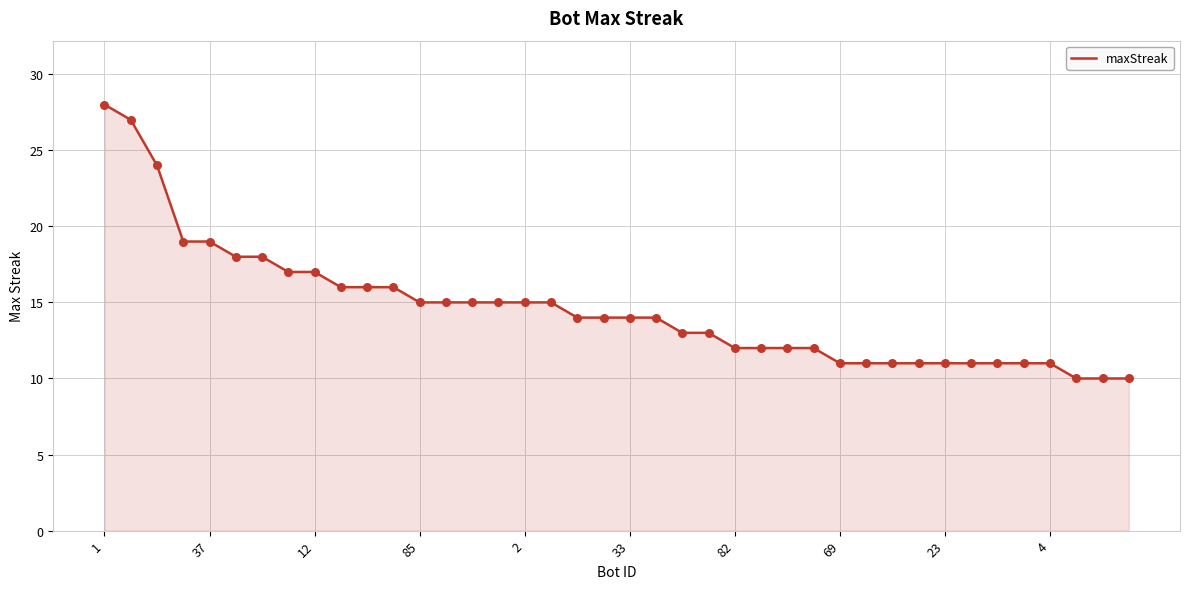

What is the maximum value shown in the chart?

28